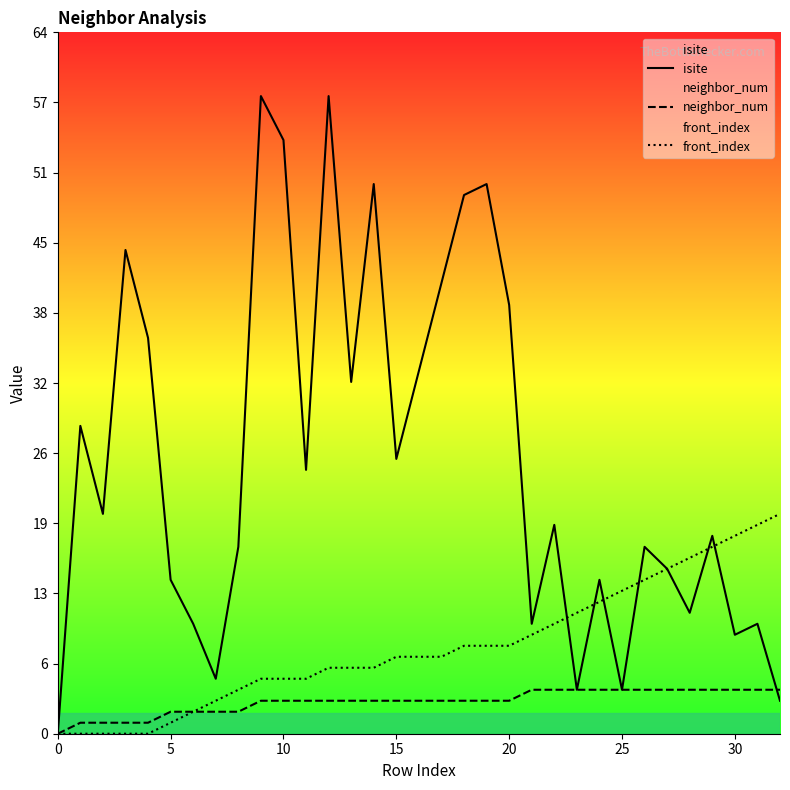

What is the sum of all front_index values?

262